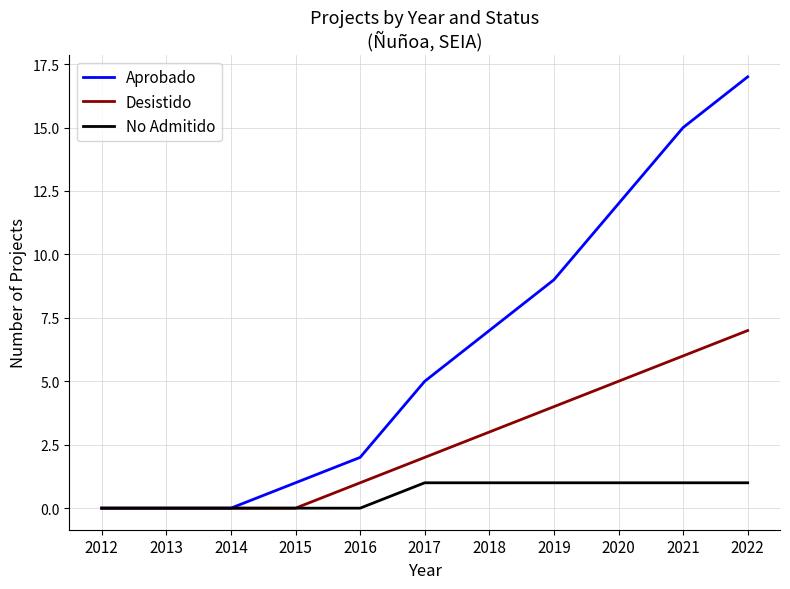

What is the difference between the second highest and second lowest values in the No Admitido series?

1